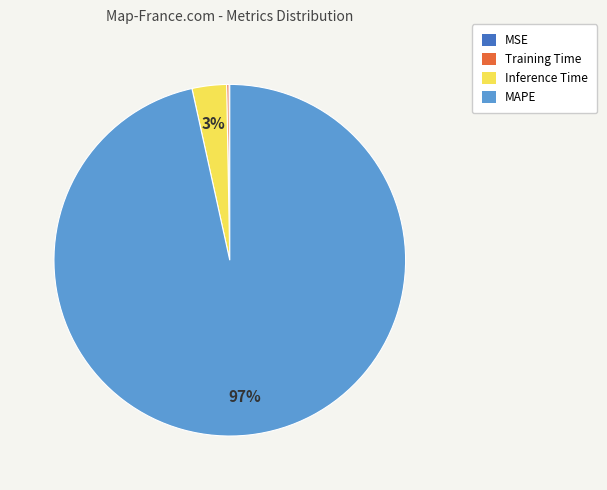

To the nearest percent, what is the average slice percentage?

25%